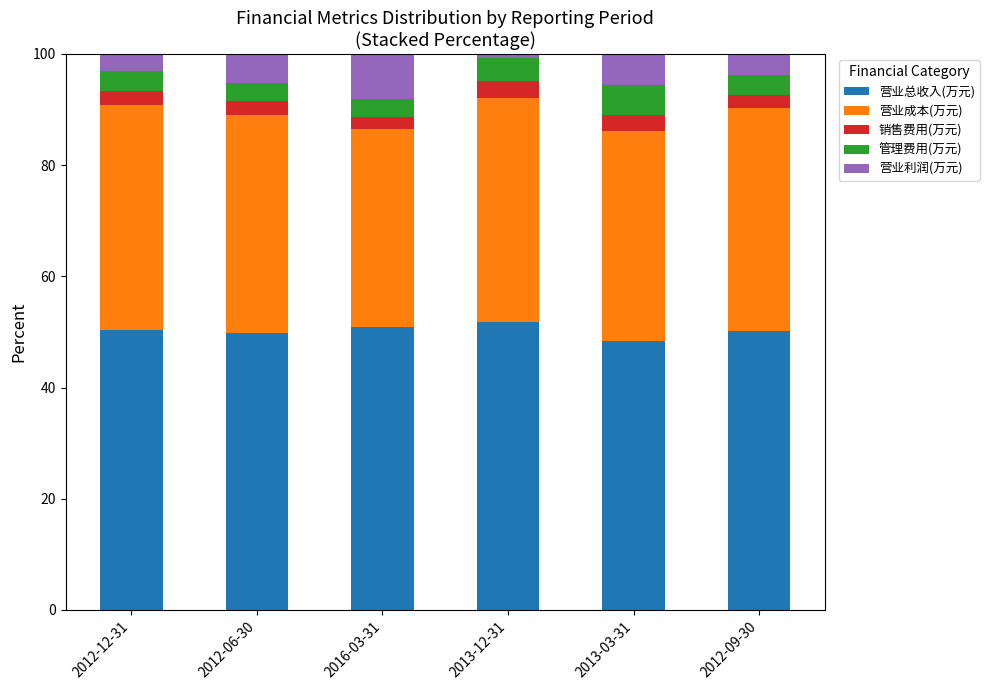

Is it true that 营业总收入(万元) equals 49.9 at 2012-06-30?

True